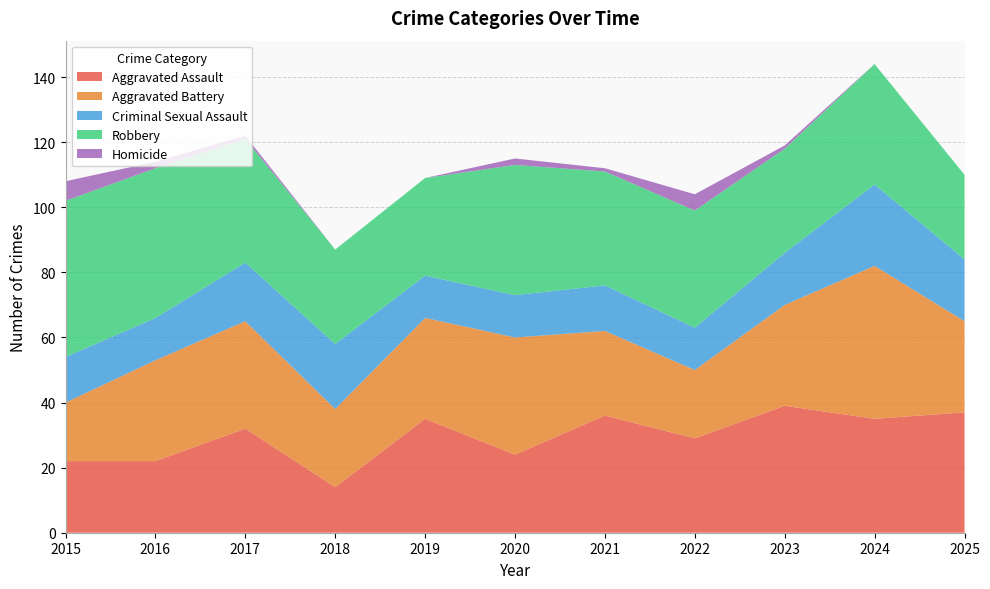

Reading left to right, transcribe all the data shown in this chart.

Aggravated Assault: 22	22	32	14	35	24	36	29	39	35	37
Aggravated Battery: 18	31	33	24	31	36	26	21	31	47	28
Criminal Sexual Assault: 14	13	18	20	13	13	14	13	16	25	19
Robbery: 48	46	38	29	30	40	35	36	32	37	26
Homicide: 6	2	1	0	0	2	1	5	1	0	0